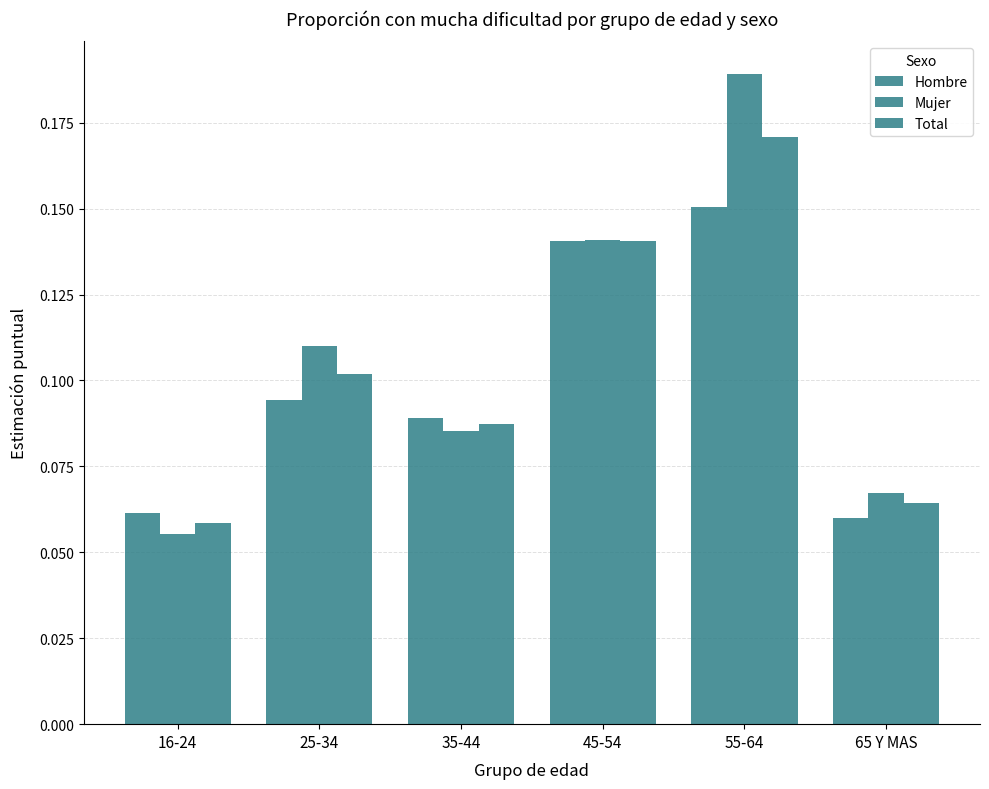

Which series has the widest spread of values?

Mujer